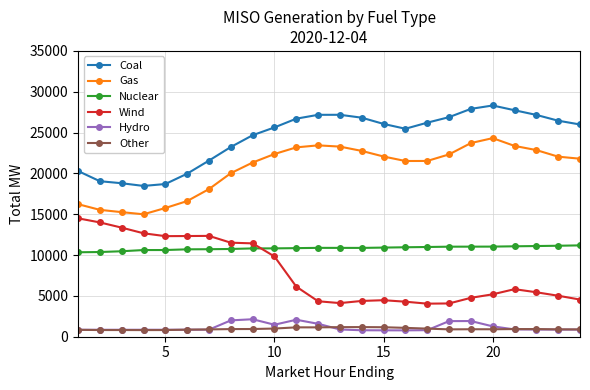

How many lines are shown in the chart?

6